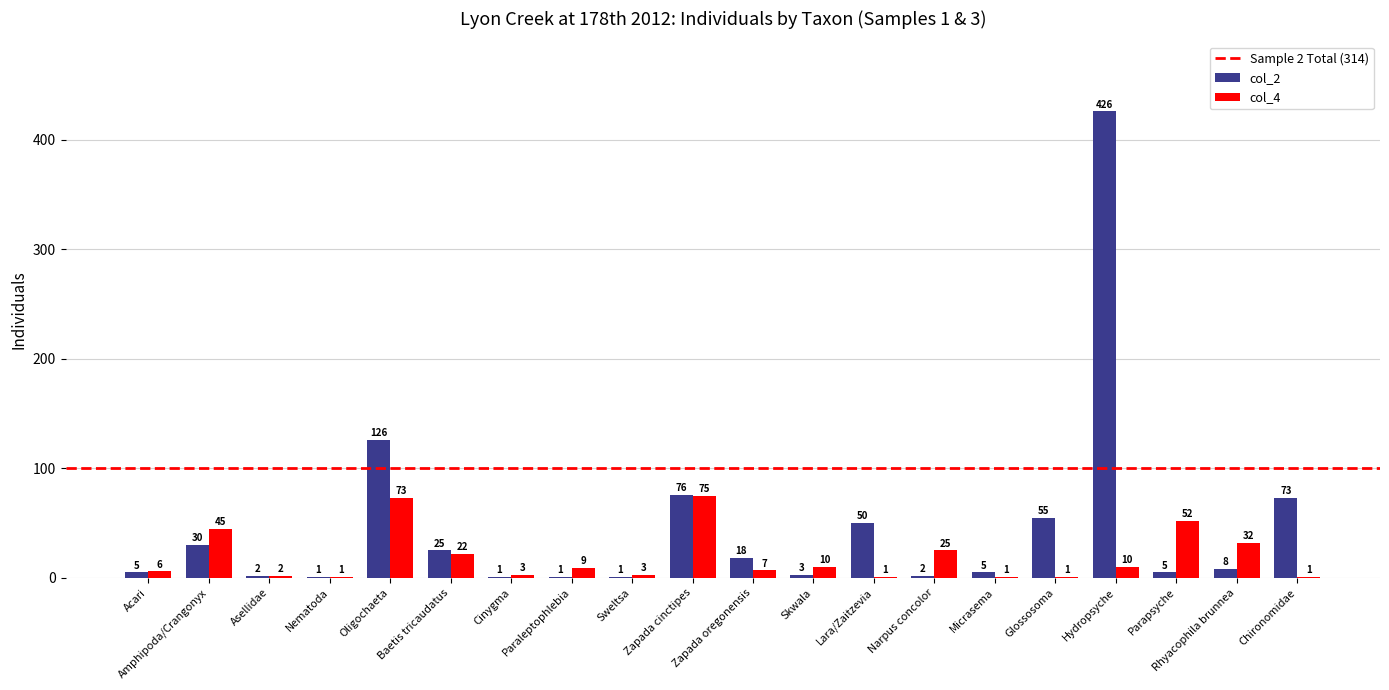

Which series changed the most between Nematoda and Micrasema?

col_2